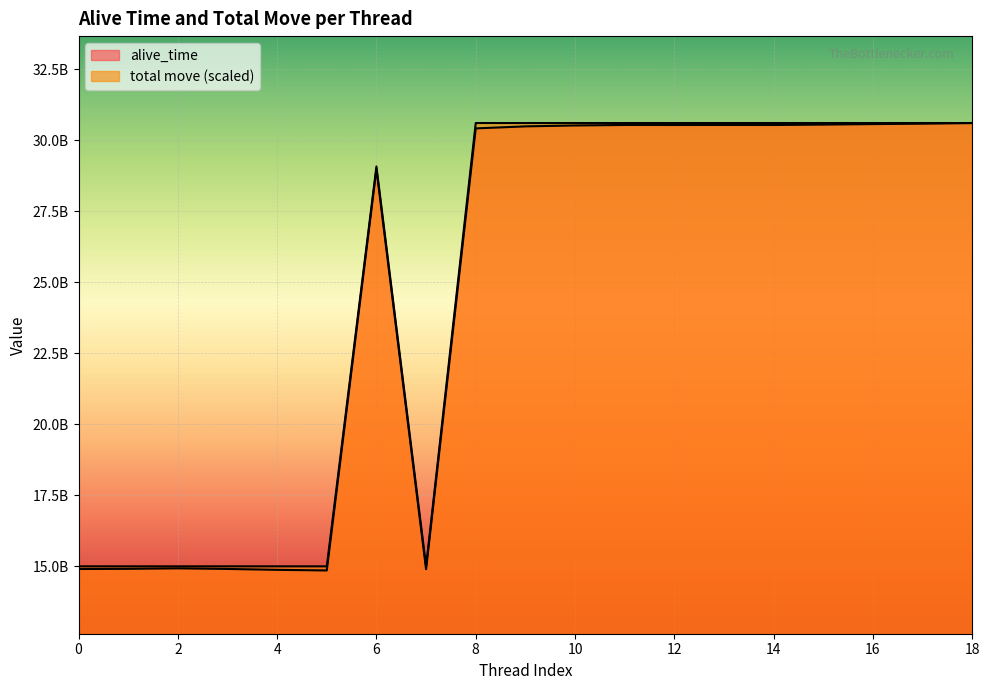

At which category does total_move reach its first local valley?

7